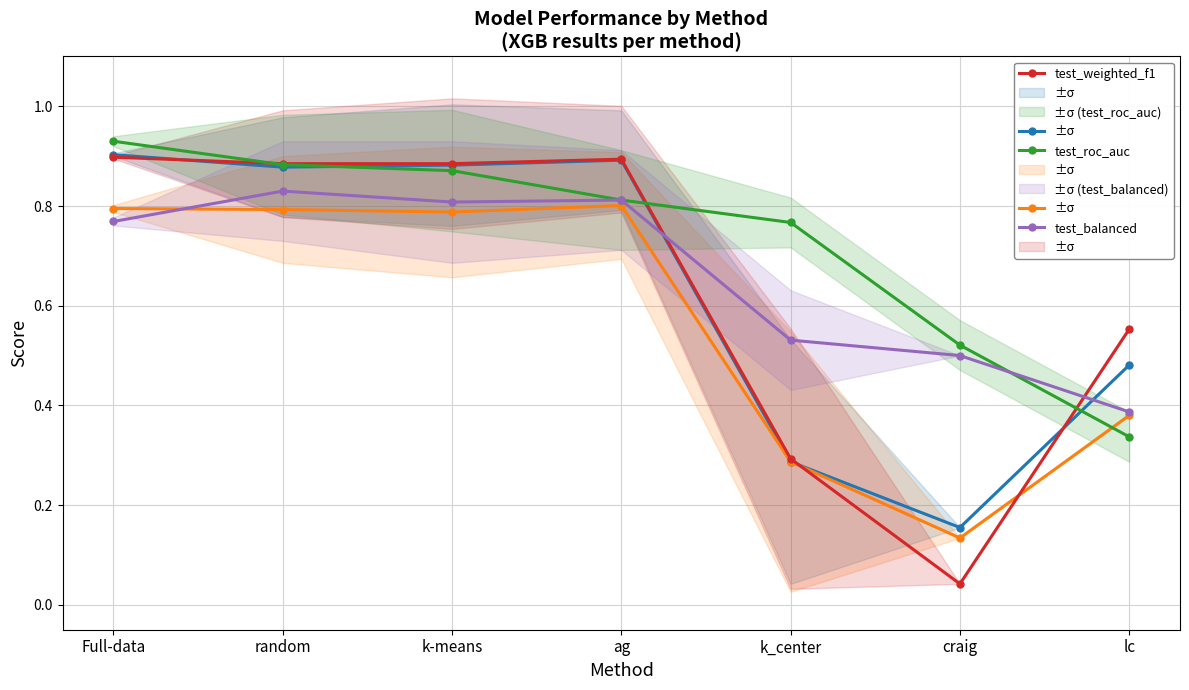

Reading right to left, list all the values displayed in this chart.

test_accuracy: lc=0.5	craig=0.2	k_center=0.3	ag=0.9	k-means=0.9	random=0.9	Full-data=0.9
test_macro_f1: lc=0.4	craig=0.1	k_center=0.3	ag=0.8	k-means=0.8	random=0.8	Full-data=0.8
test_weighted_f1: lc=0.6	craig=0.0	k_center=0.3	ag=0.9	k-means=0.9	random=0.9	Full-data=0.9
test_roc_auc: lc=0.3	craig=0.5	k_center=0.8	ag=0.8	k-means=0.9	random=0.9	Full-data=0.9
test_balanced: lc=0.4	craig=0.5	k_center=0.5	ag=0.8	k-means=0.8	random=0.8	Full-data=0.8